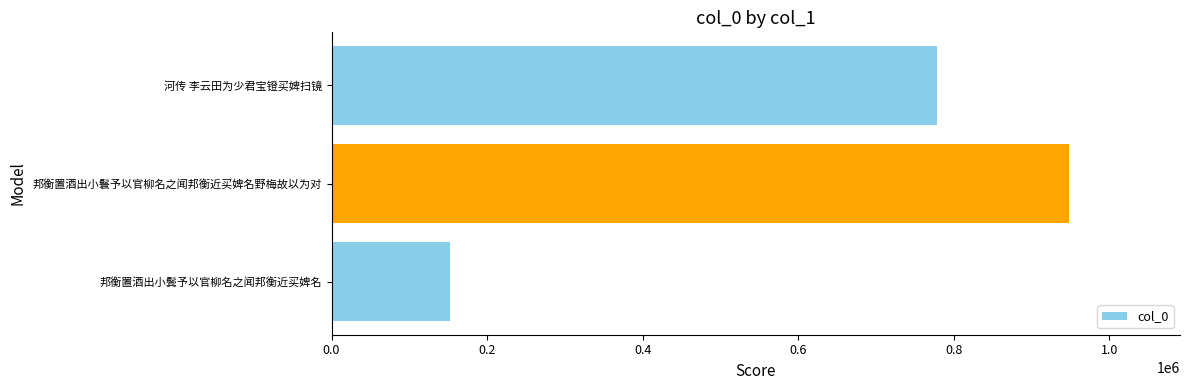

What is the smallest value displayed?

152541